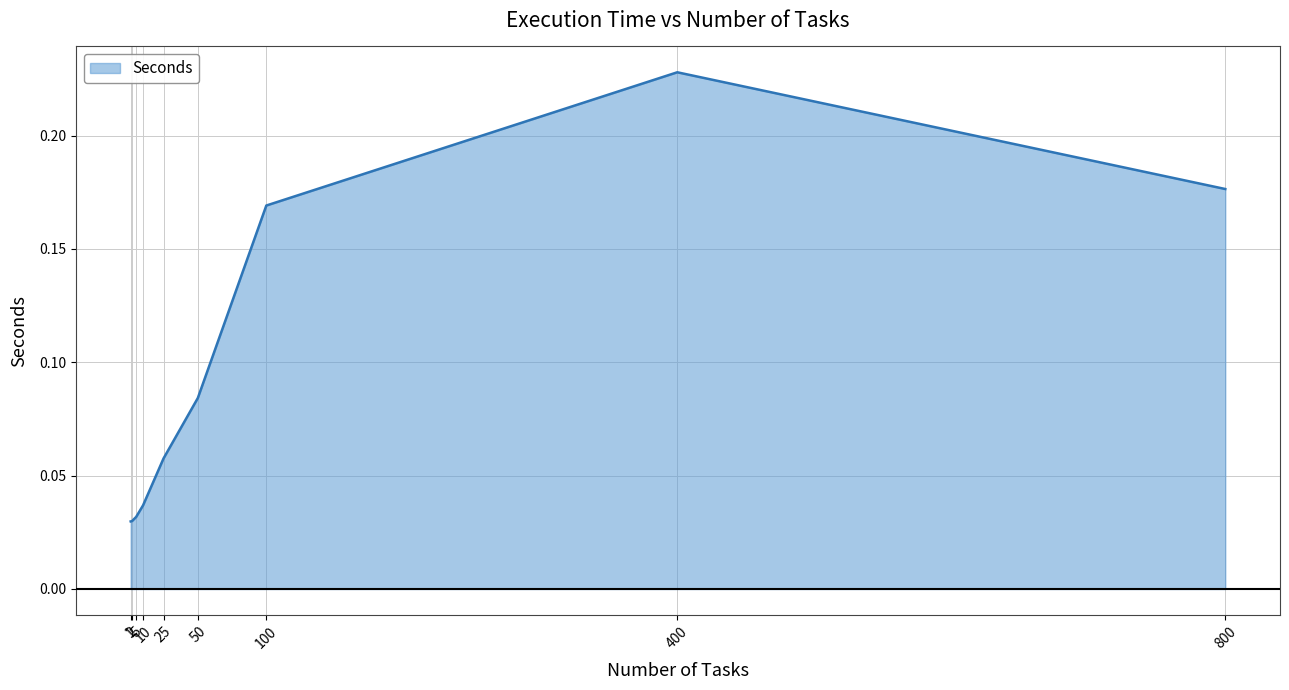

At which label is the value closest to 0?

1.0